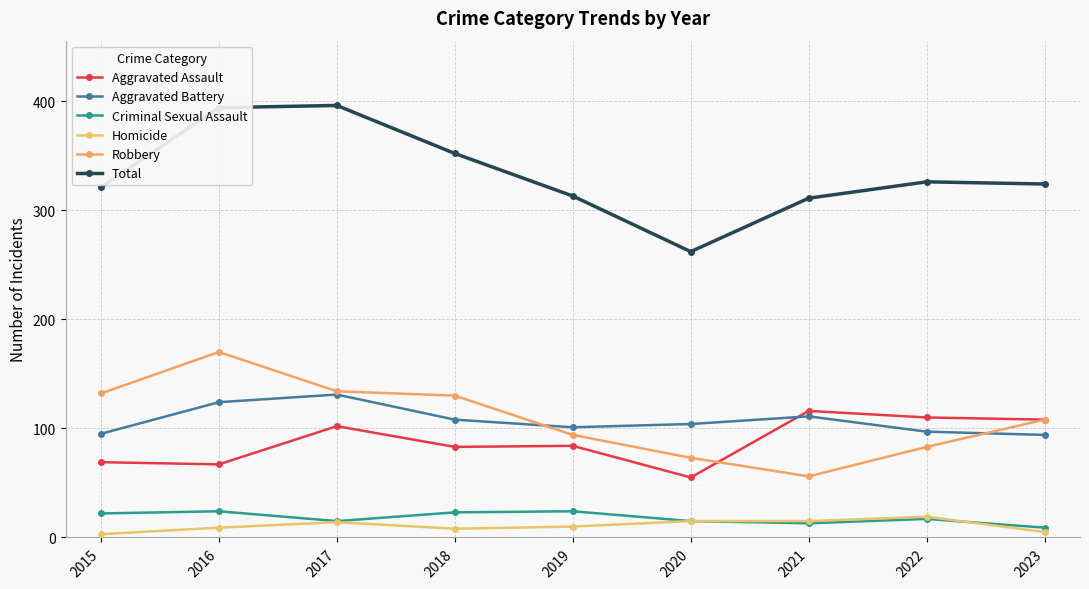

How many lines are shown in the chart?

6